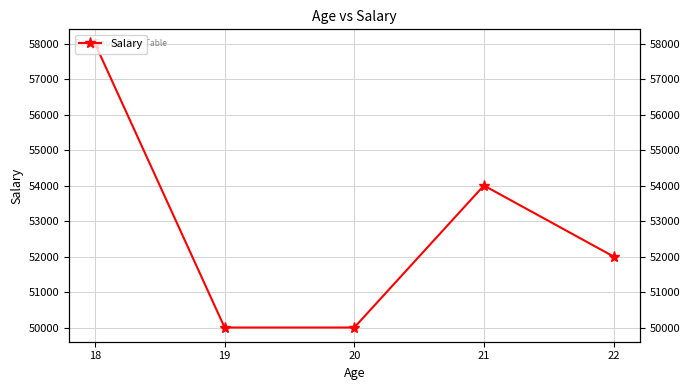

Rank the categories by value from lowest to highest.

19, 20, 22, 21, 18